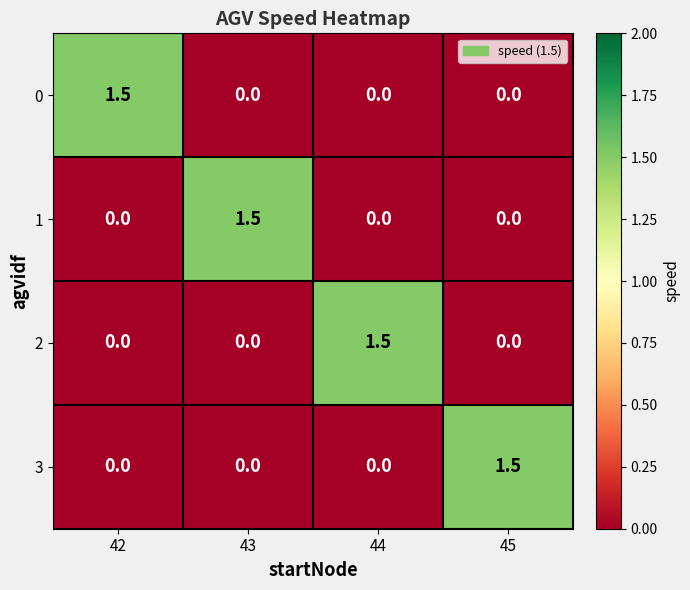

Reading right to left, list all the values displayed in this chart.

0: 0.0	0.0	0.0	1.5
1: 0.0	0.0	1.5	0.0
2: 0.0	1.5	0.0	0.0
3: 1.5	0.0	0.0	0.0